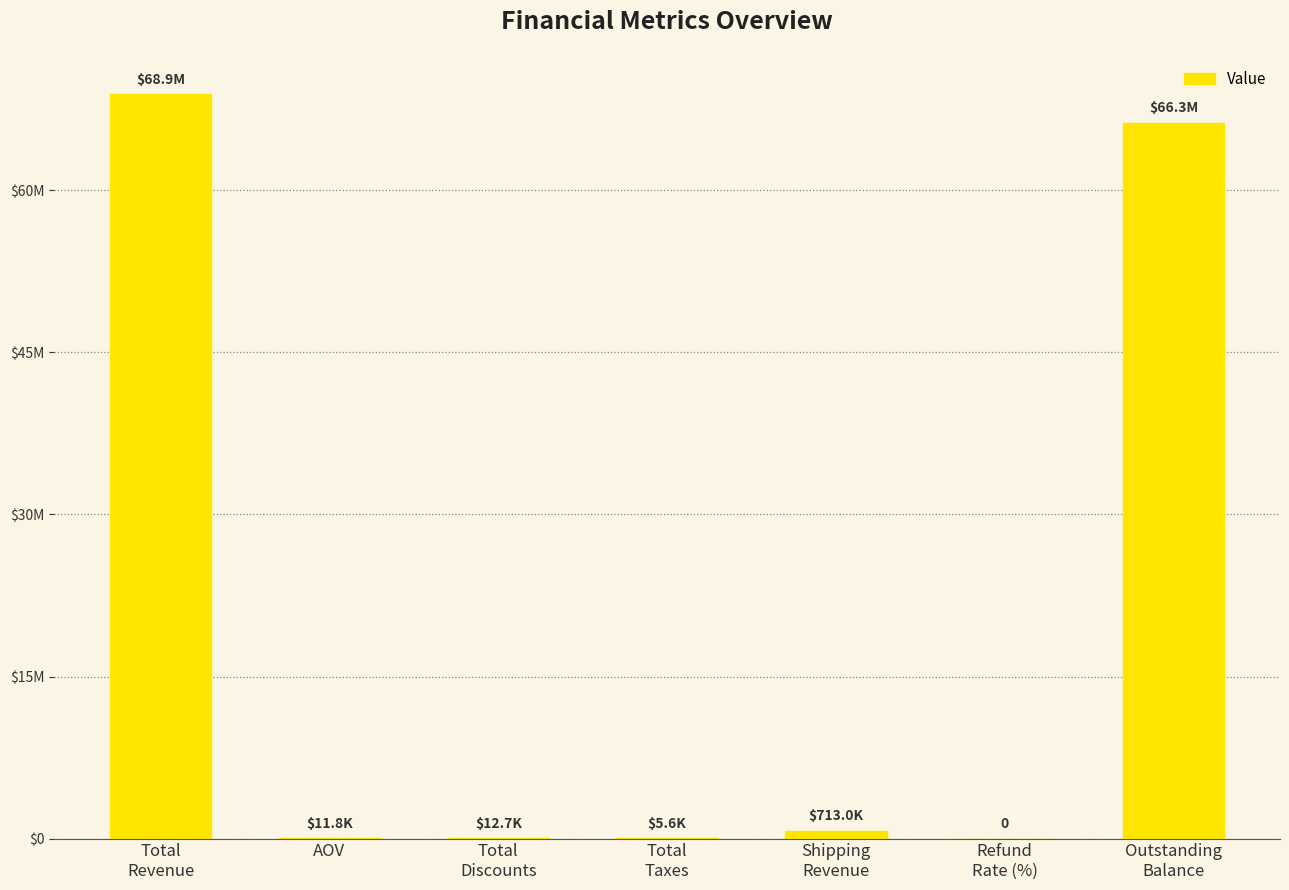

The value at Outstanding
Balance is 66255337.4. True or false?

True